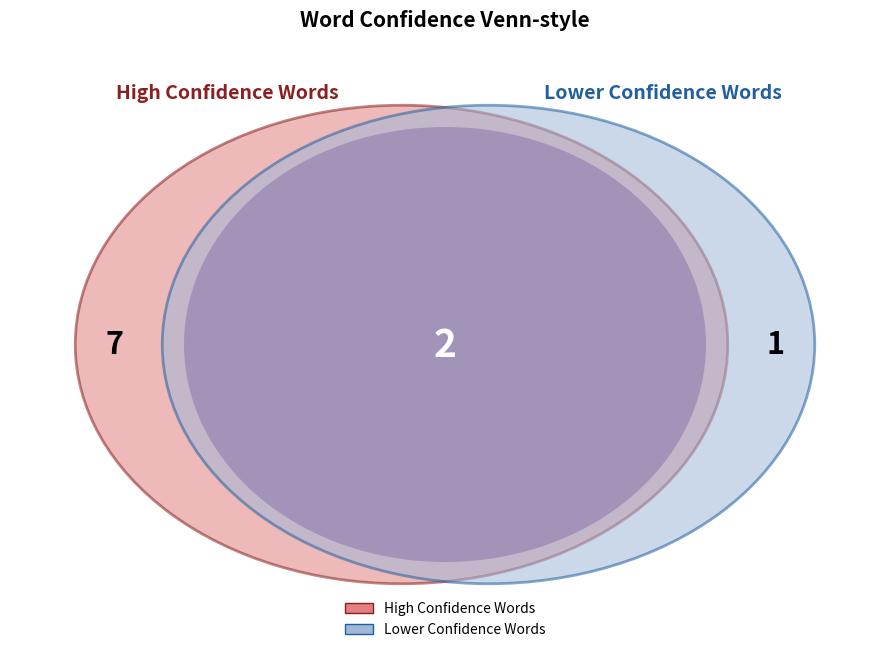

Does green account for over 50% of the chart?

No